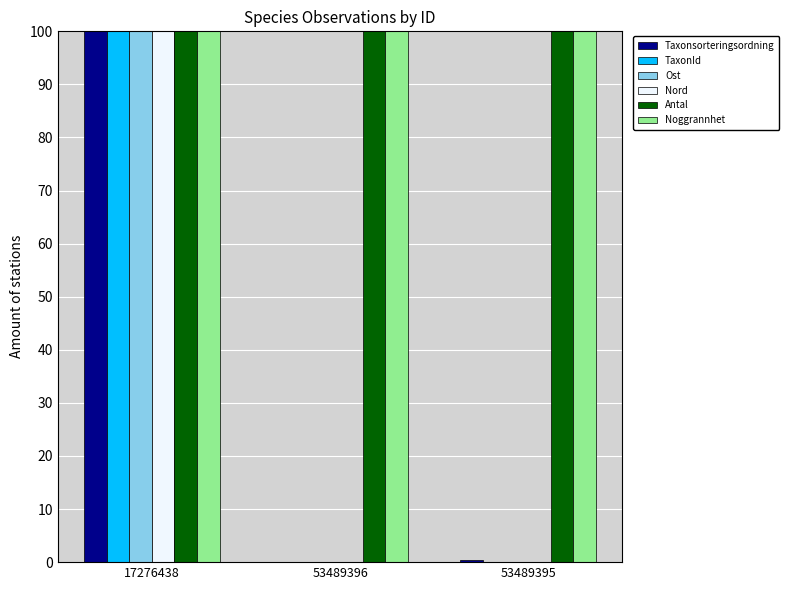

What is the highest value of the TaxonId series?

100.0